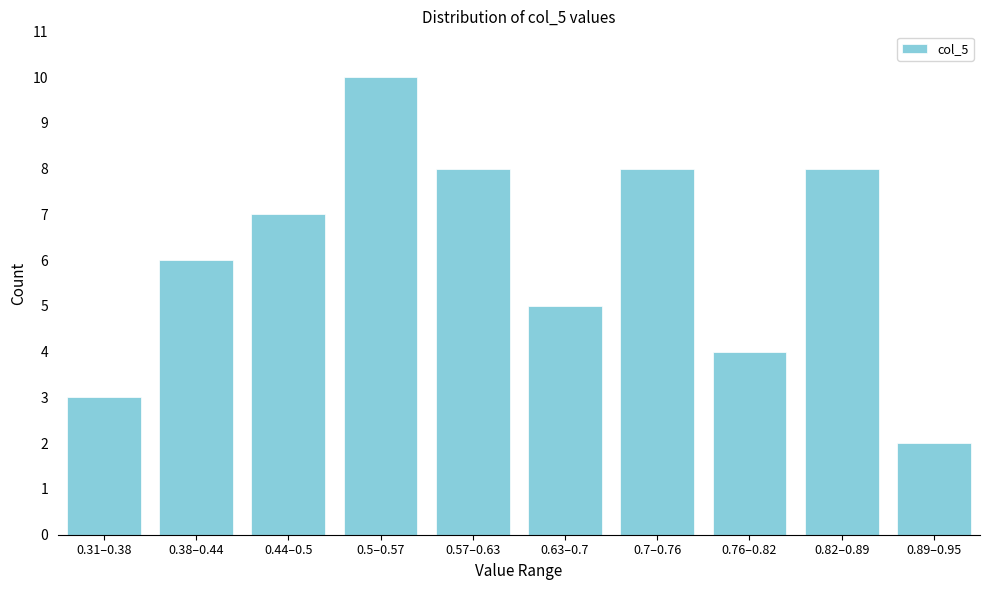

Reading right to left, what are all the values shown in this chart?

2	8	4	8	5	8	10	7	6	3